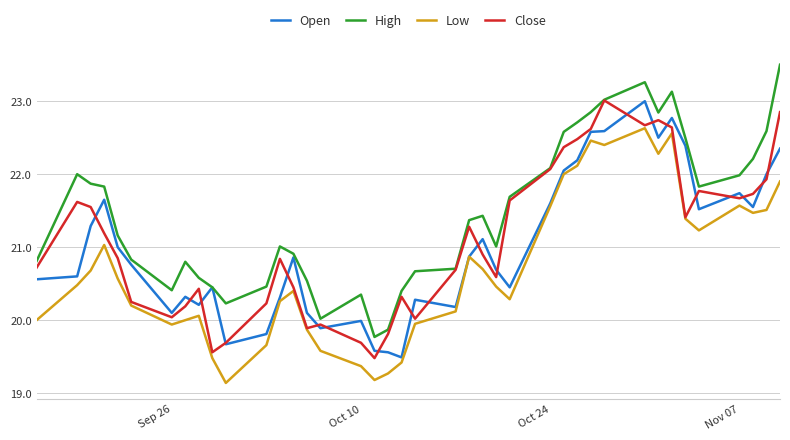

What is the maximum value for Open?

23.0